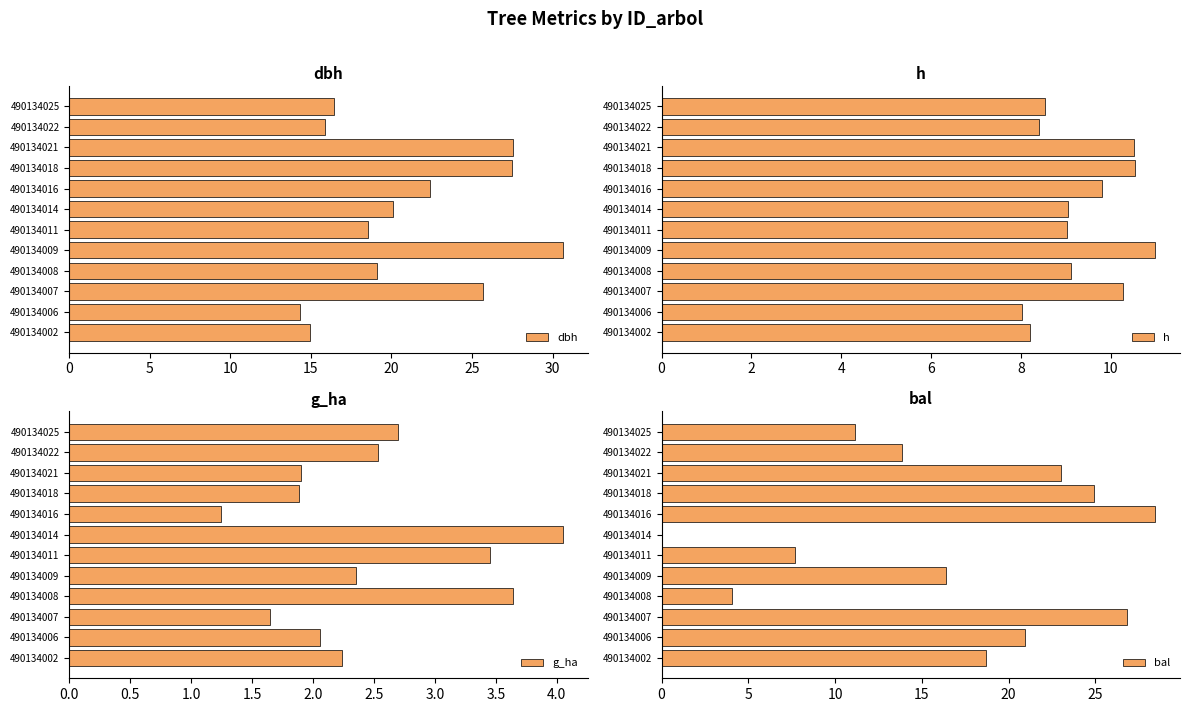

What is the sum of the dbh values at 490134016 and 490134011?

41.0